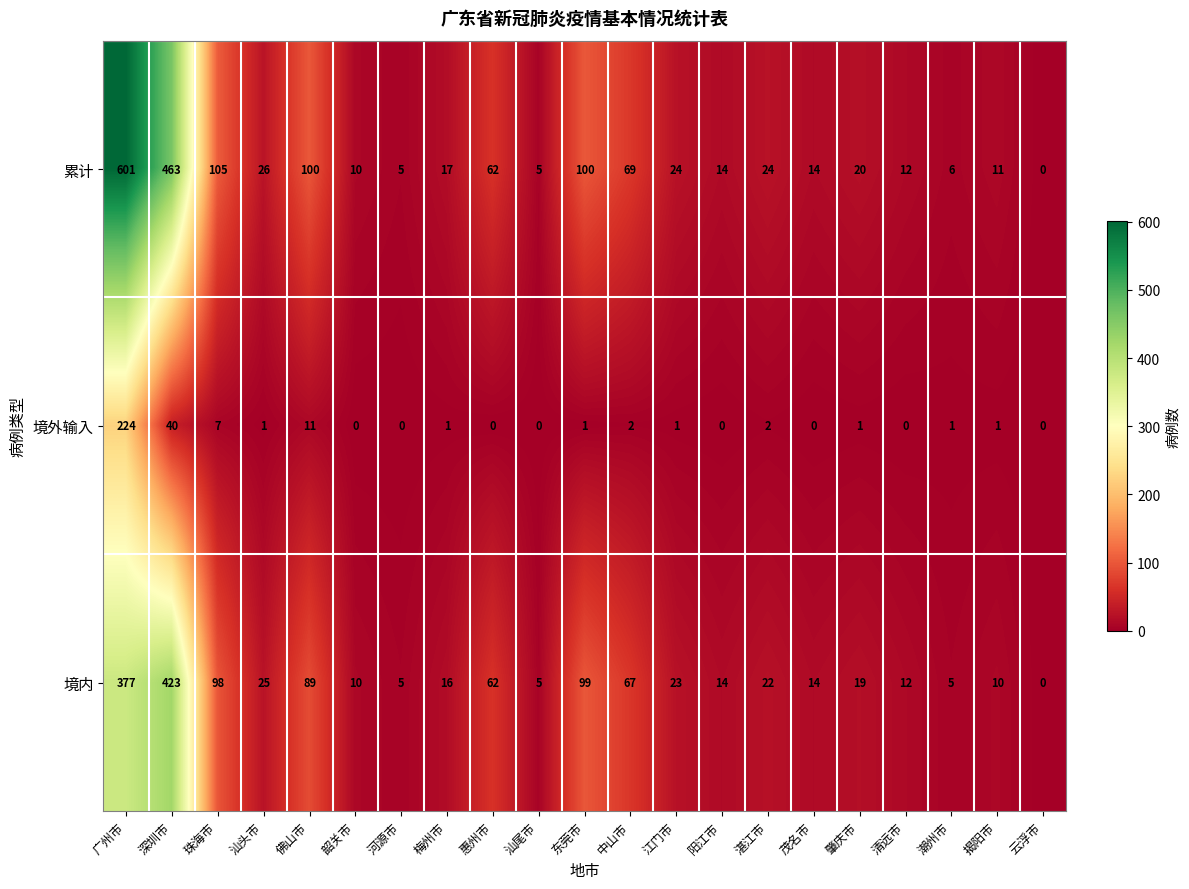

Which series changed the most between 广州市 and 佛山市?

累计